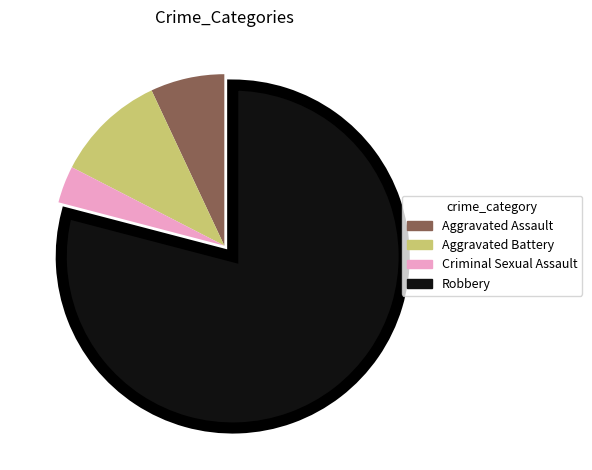

Which category has the biggest portion of the pie?

Robbery